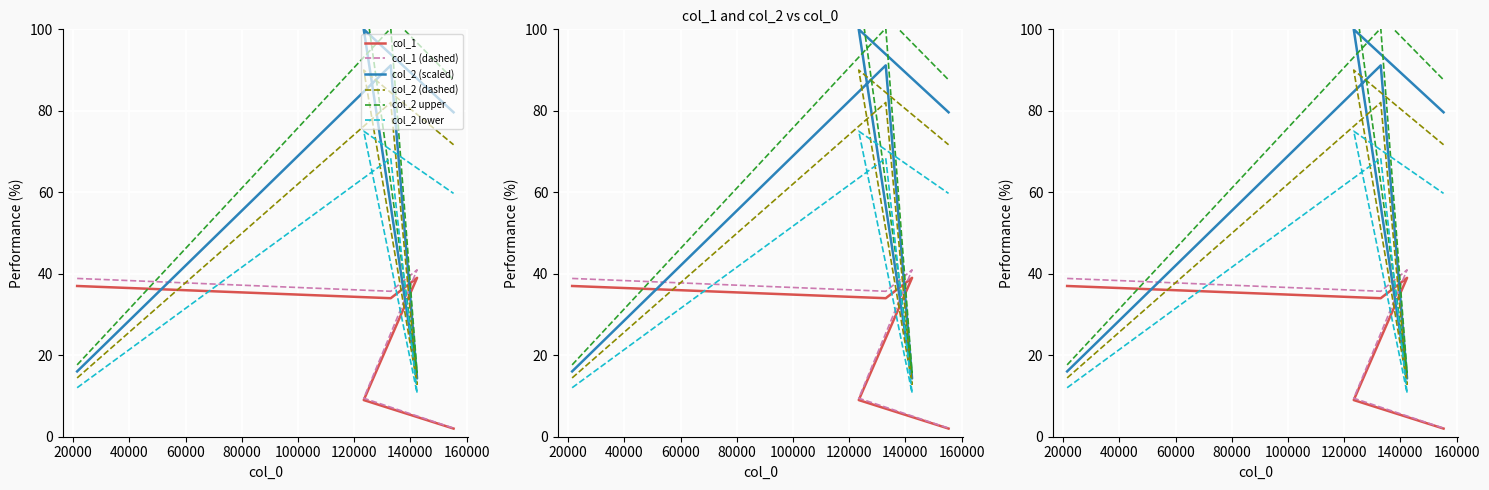

How many lines are shown in the chart?

6